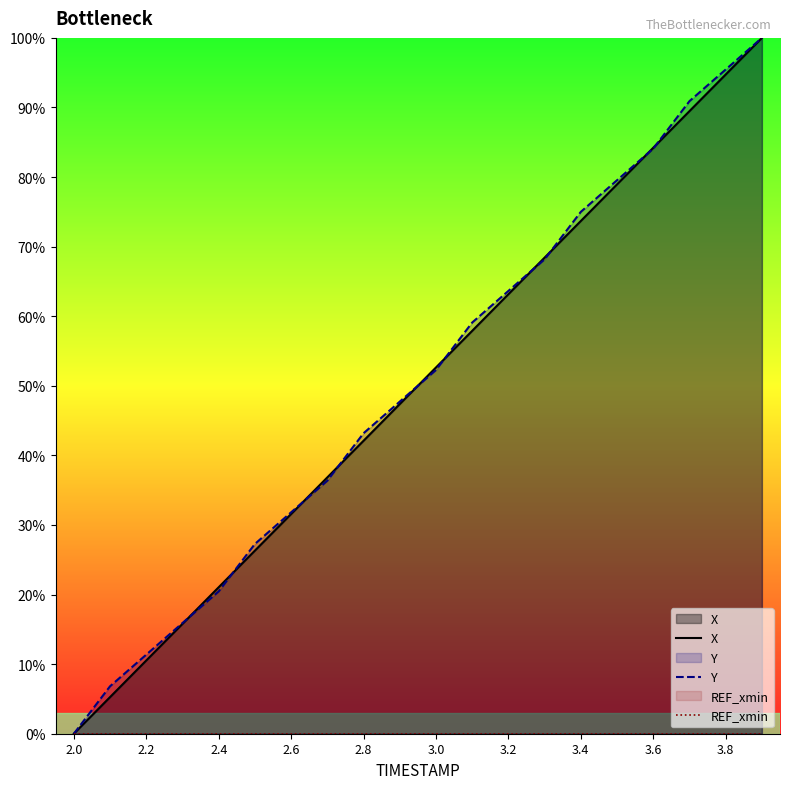

At which category is the sum across all series the highest?

19